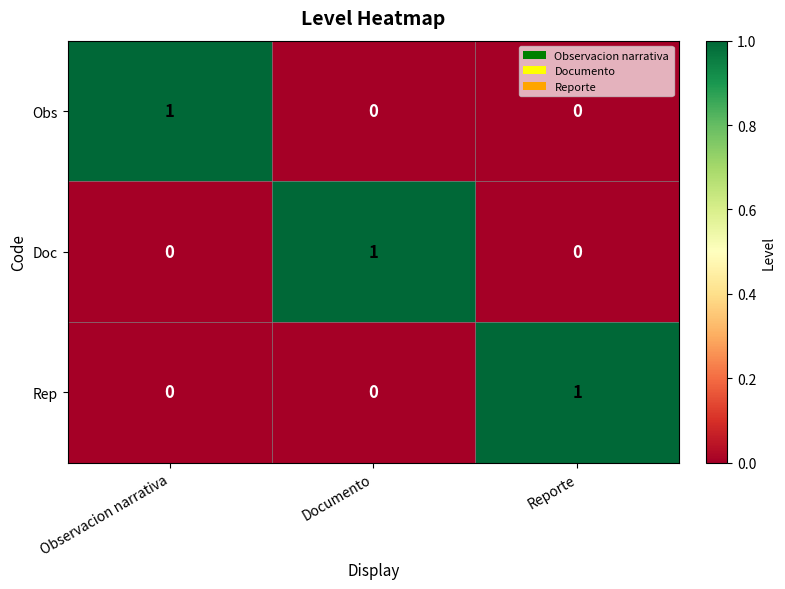

How many values in Doc are above zero?

1